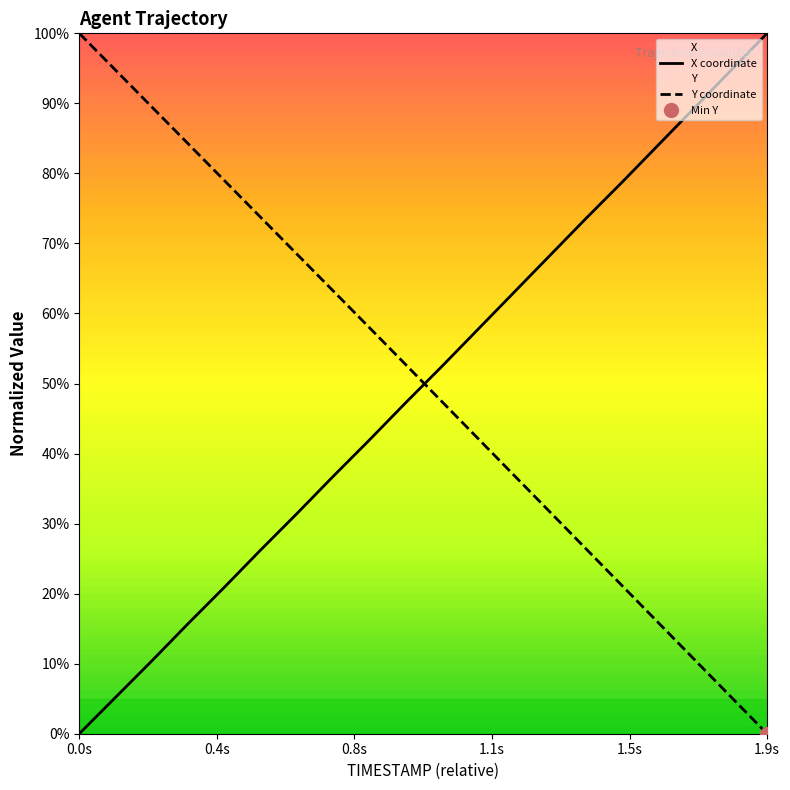

How many lines are shown in the chart?

2